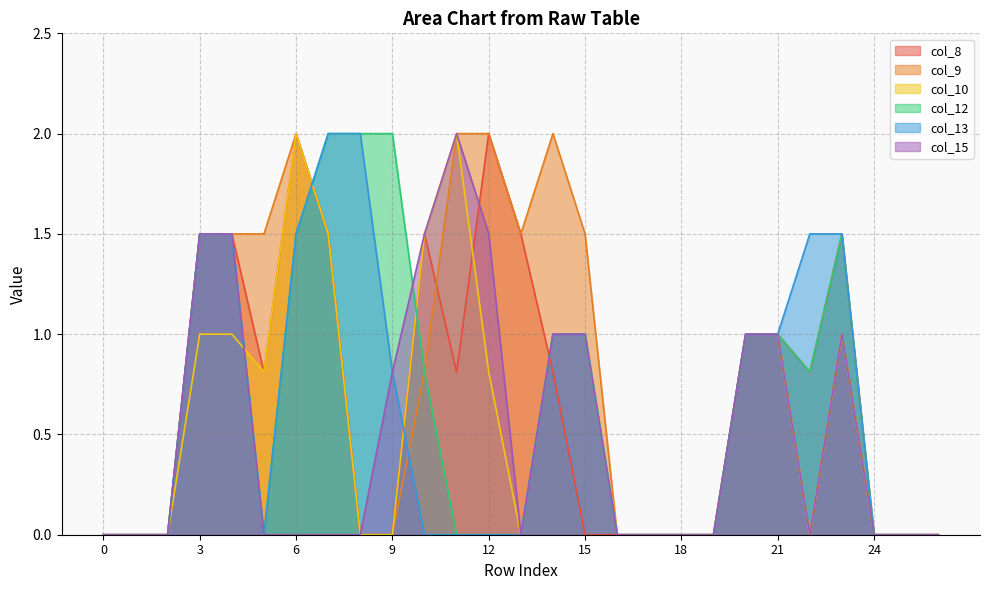

True or false: col_8 and col_13 cross at least once.

True